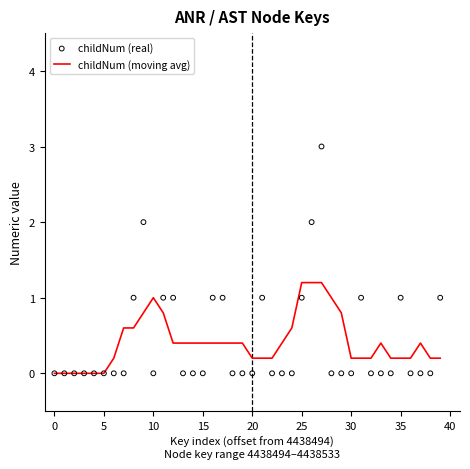

Which series reaches the maximum Y coordinate?

childNum (real)